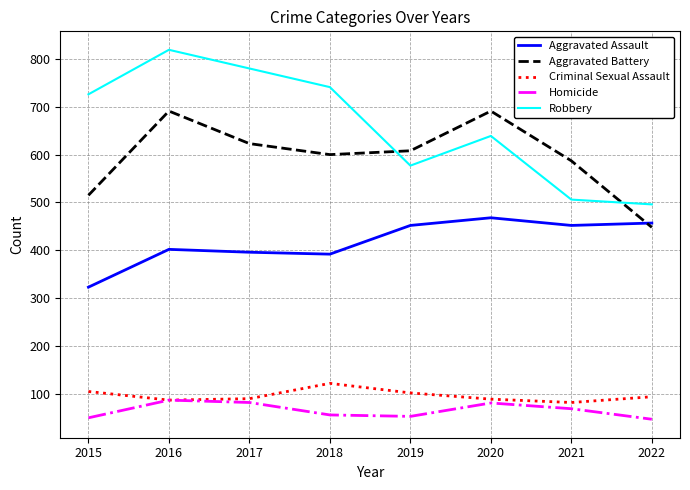

Is the value of Homicide at 2017 greater than the value of Criminal Sexual Assault at 2019?

No